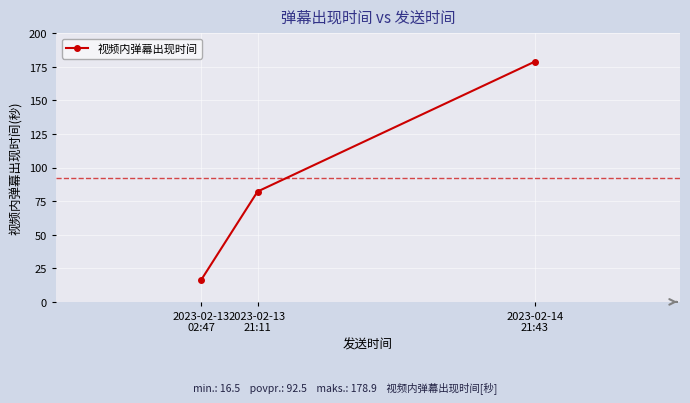

What is the smallest value displayed?

16.5